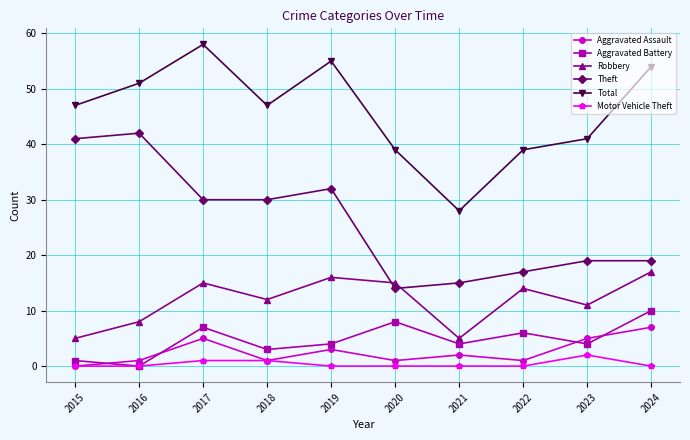

At how many categories does at least one series exceed 33?

9